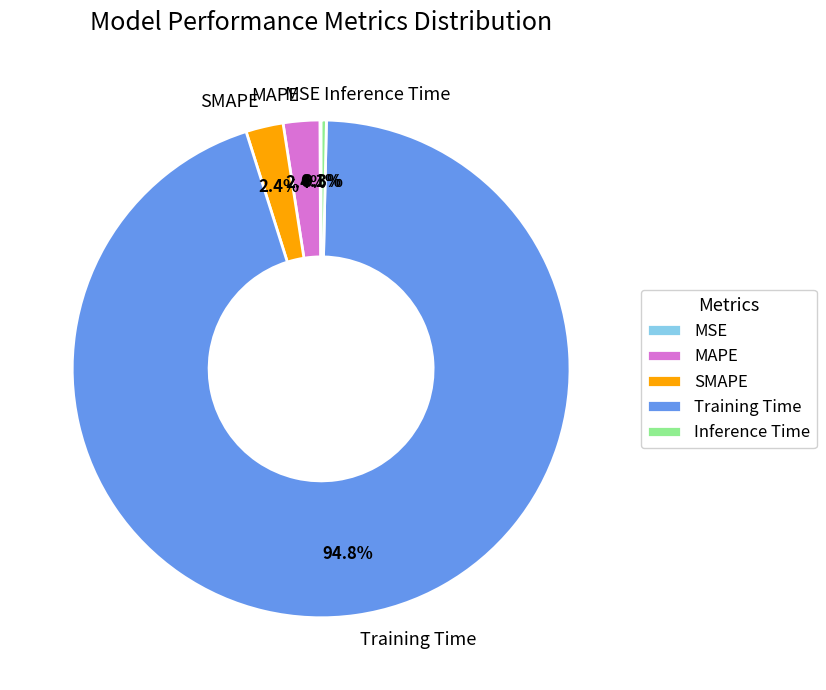

Which slice is the largest?

Training Time